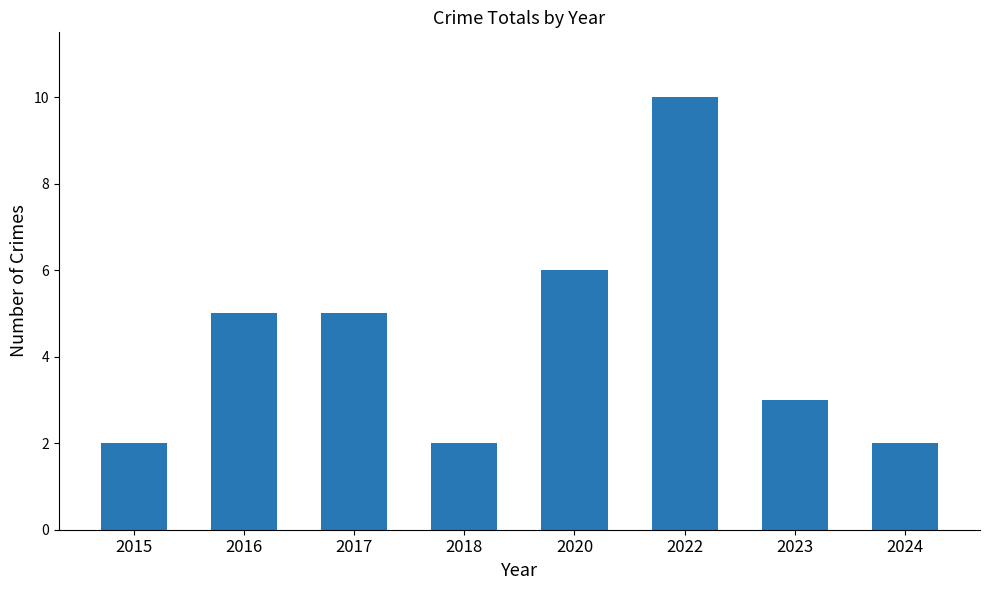

How many distinct data groups are displayed?

1